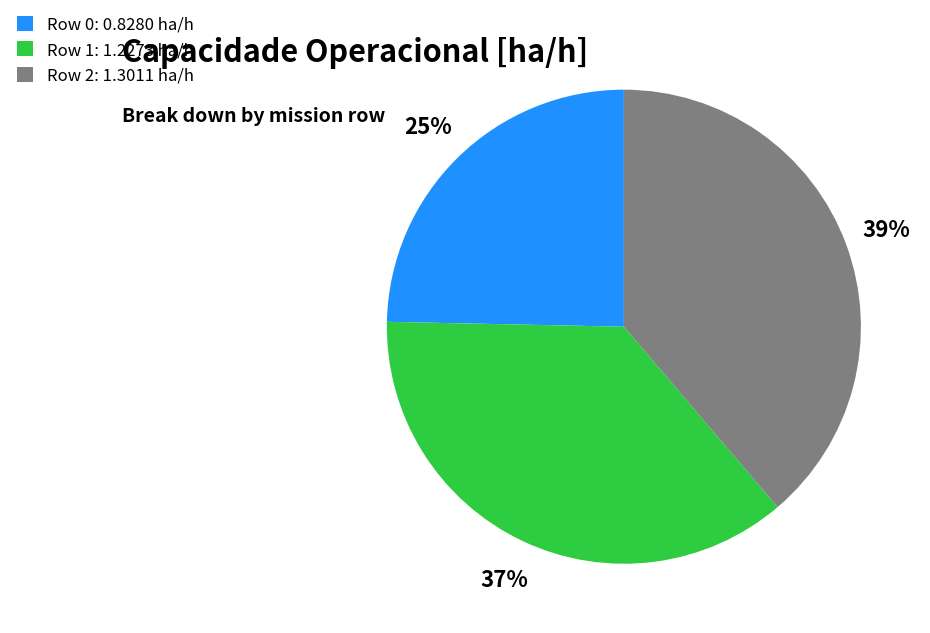

Which category has the biggest portion of the pie?

Row 2